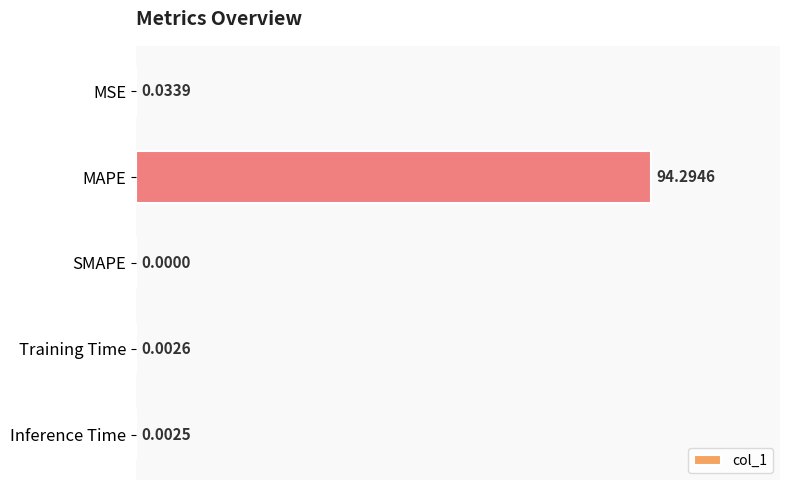

What is the sum of all values?

94.3